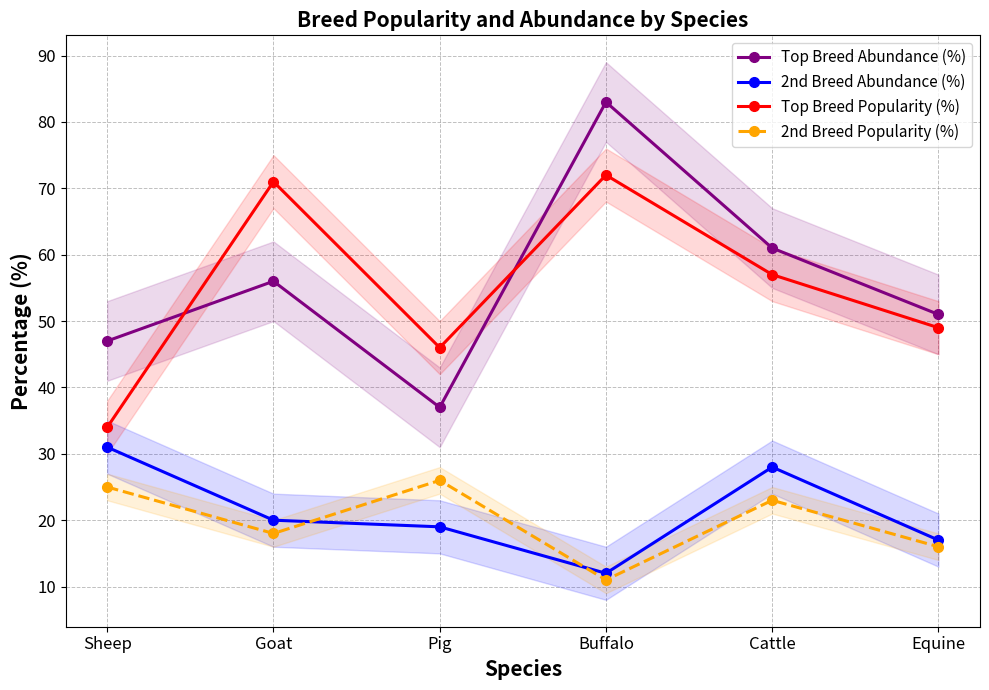

True or false: 2nd Breed Abundance (%) and Top Breed Abundance (%) intersect in this chart.

False